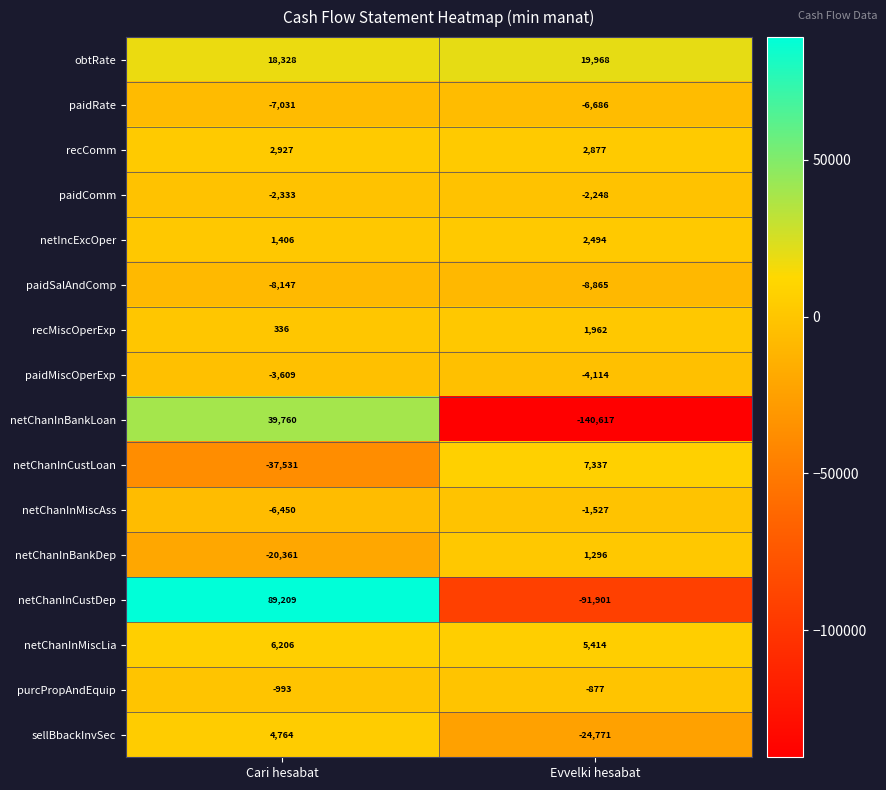

At which category is the sum across all series the highest?

Cari hesabat